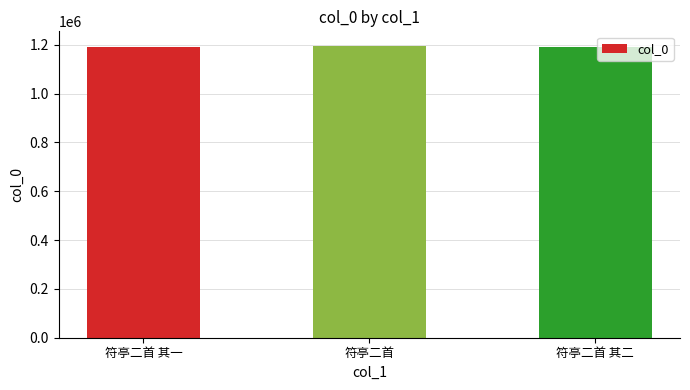

Is it true that the value at 符亭二首 其二 is 699838?

False